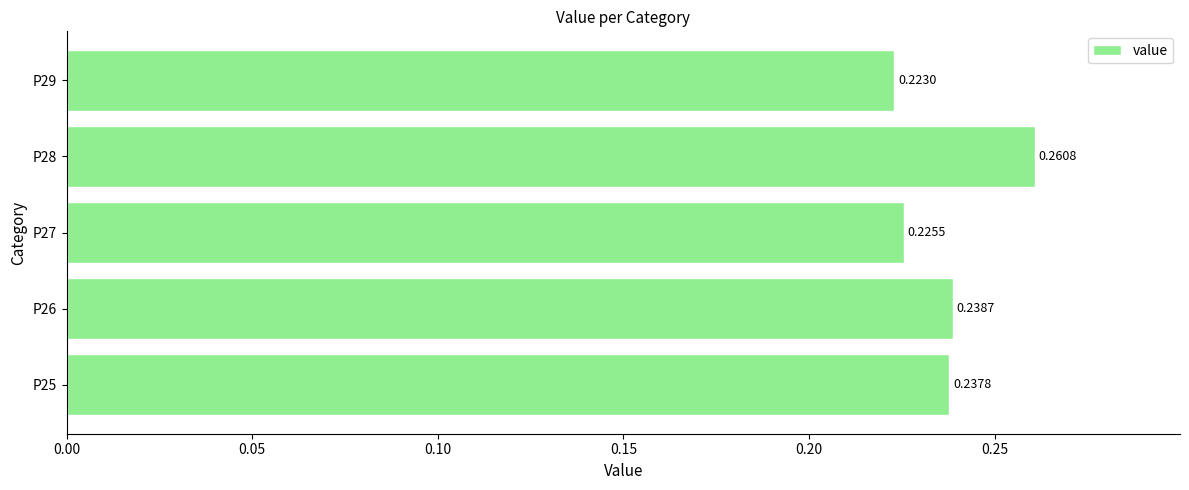

Between P27 and P25, which is larger?

P25